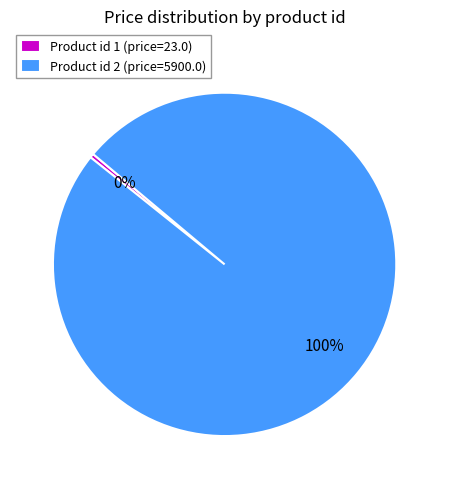

Which slice is the largest?

Product id 2 (price=5900.0)